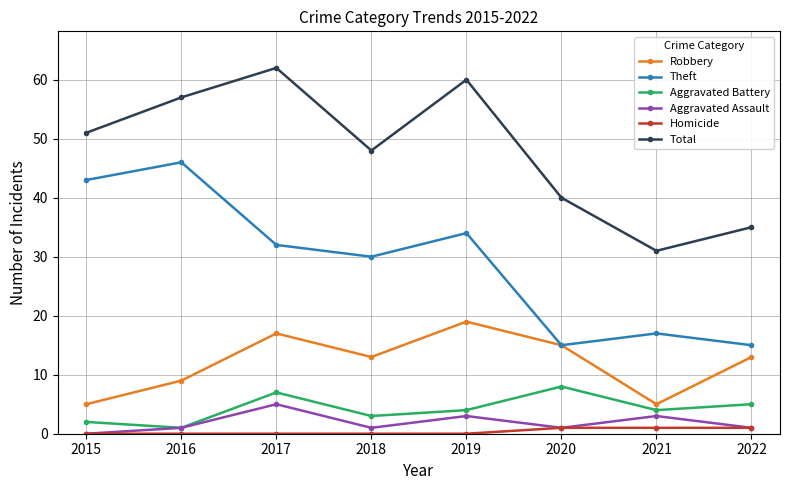

Rank the series at 2017 from lowest to highest value.

Homicide, Aggravated Assault, Aggravated Battery, Robbery, Theft, Total